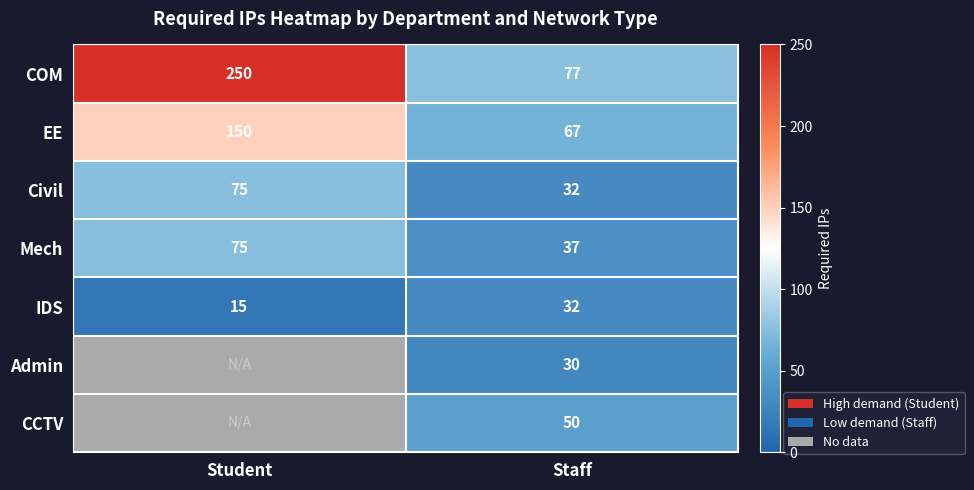

Which label corresponds to the largest value in the chart?

Student